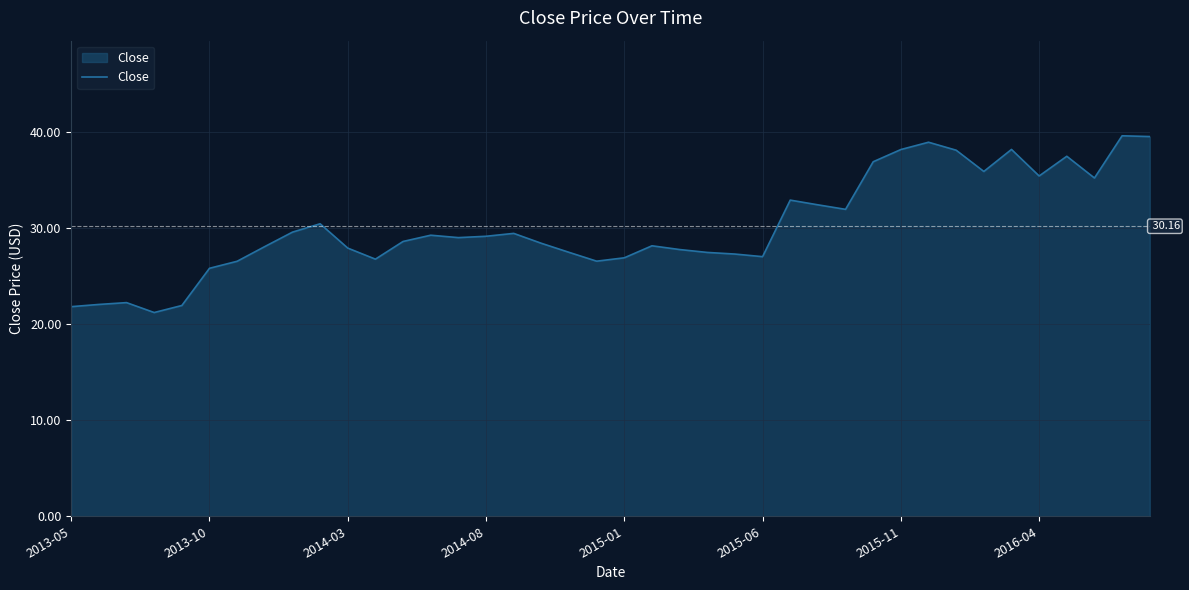

What is the difference between the maximum and minimum values?

18.4